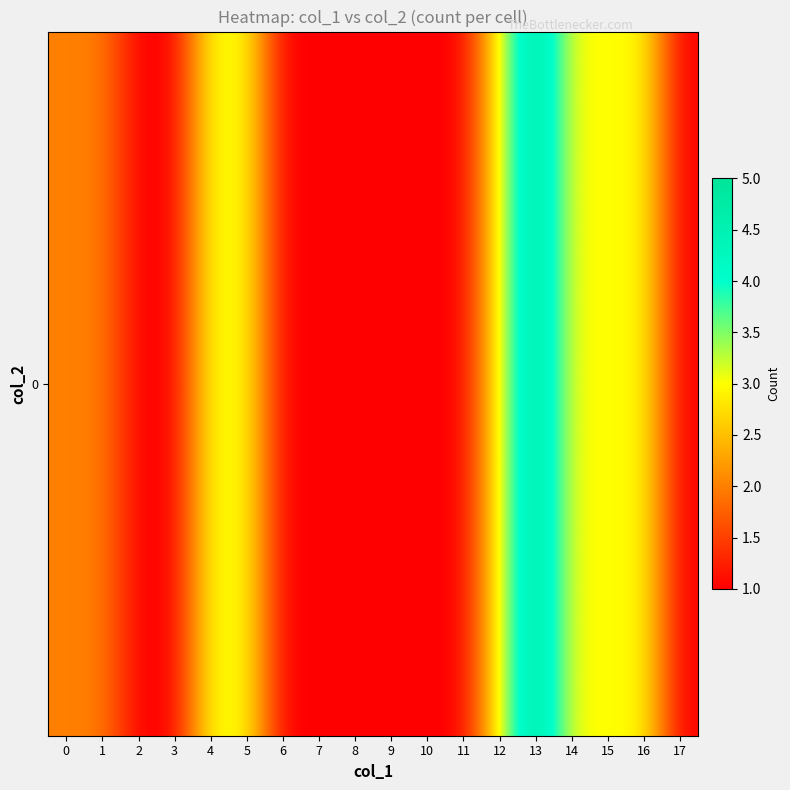

Is it true that the value at 15 is 3?

True